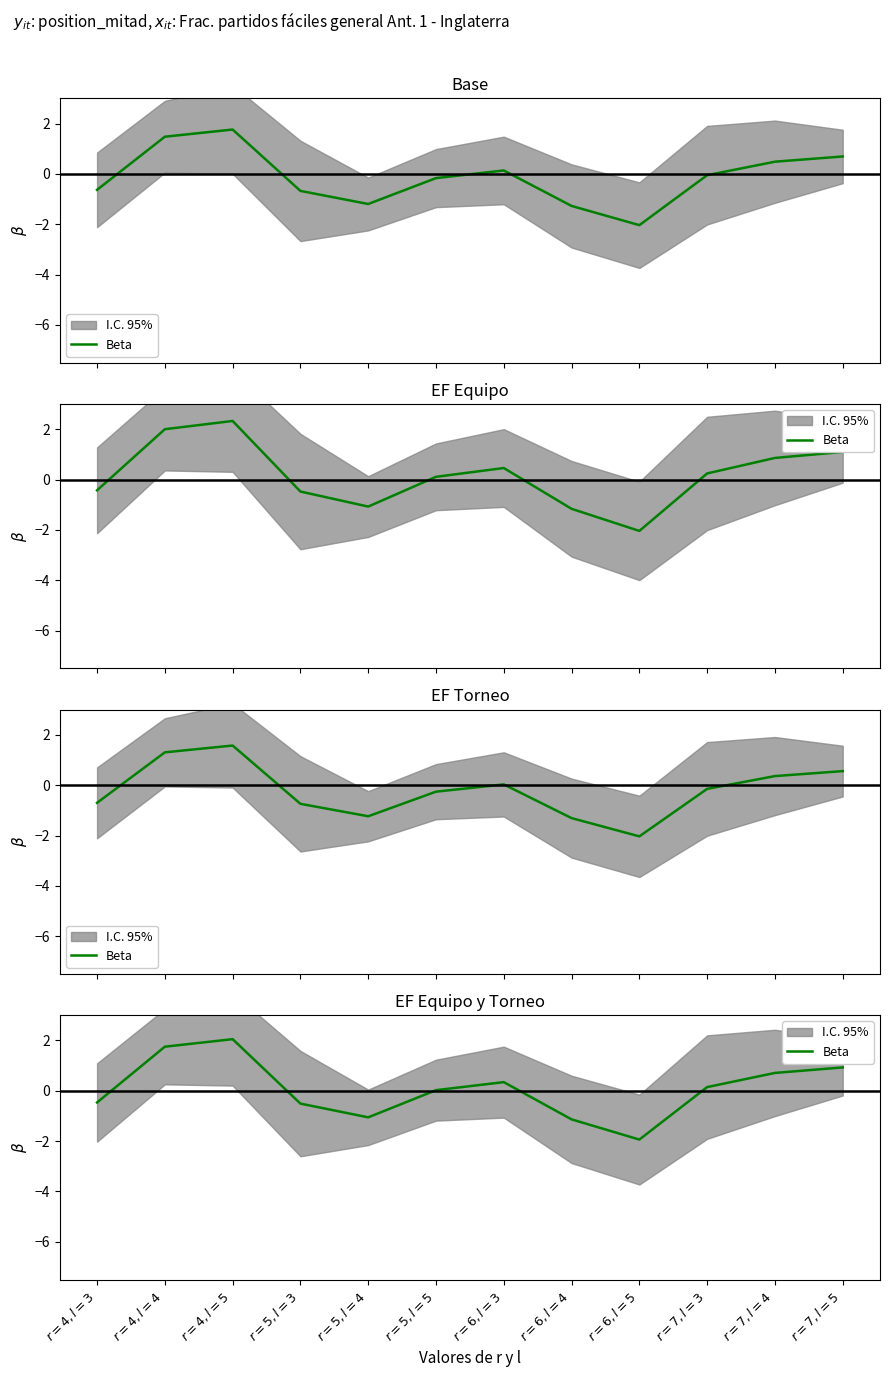

What is the change in value from $r=5,l=3$ to $r=7,l=3$?

+0.7